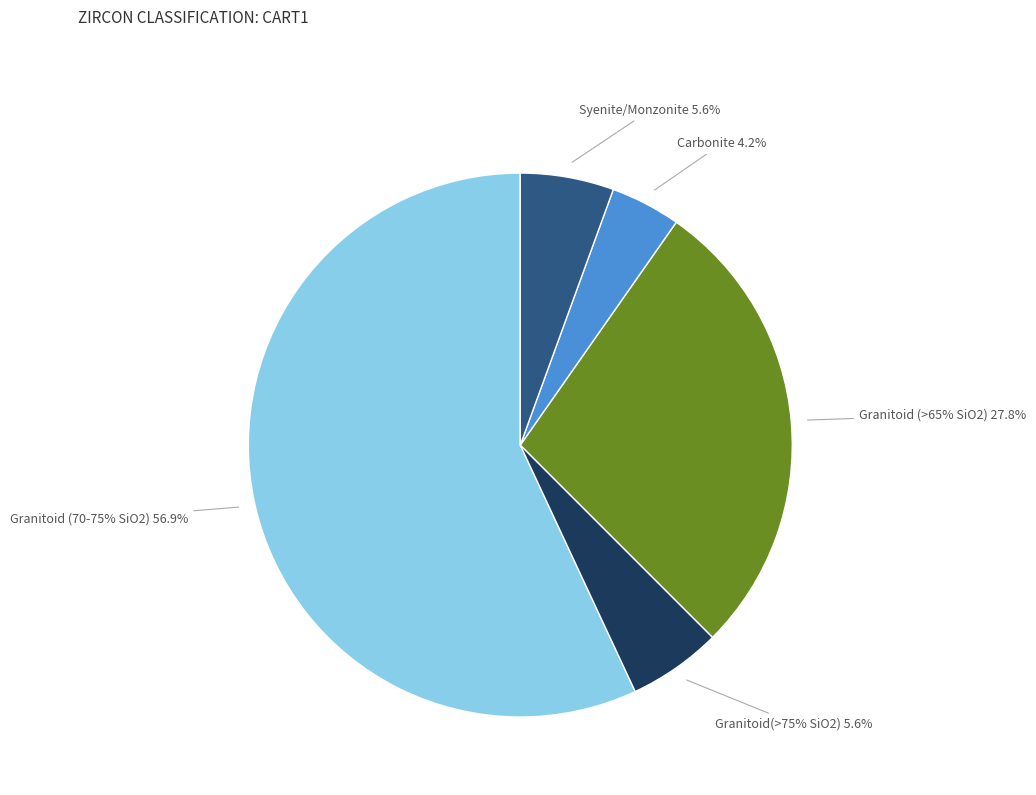

What is the smallest slice in the pie chart?

Carbonite